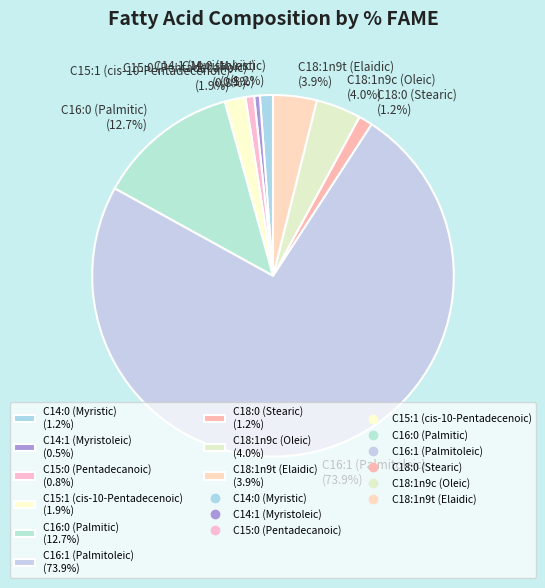

Which category has the biggest portion of the pie?

C16:1 (Palmitoleic)